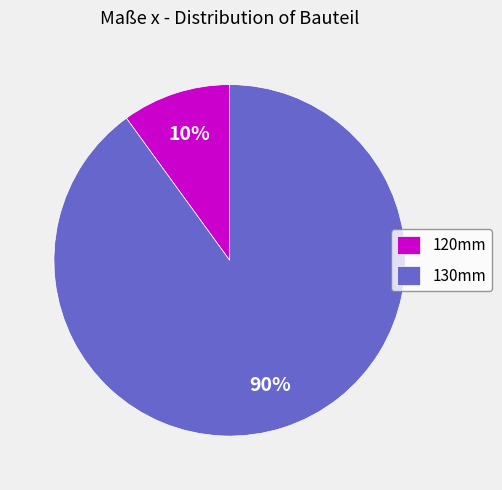

Do 130mm and 120mm together represent more than half of the pie?

Yes